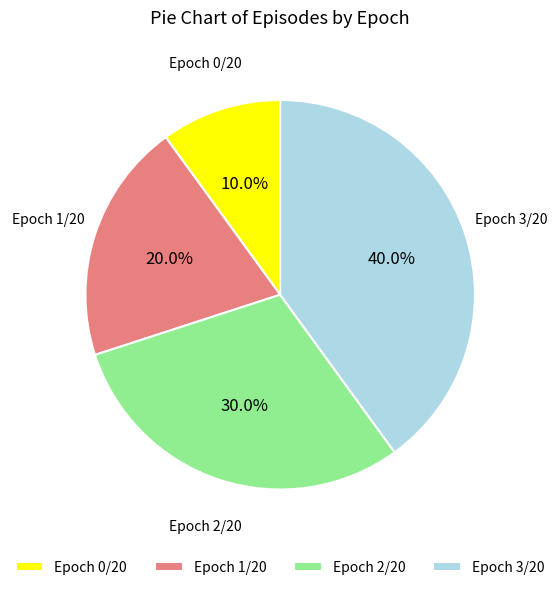

Approximately how many times larger is the value at Epoch 0/20 compared to Epoch 1/20?

0.5